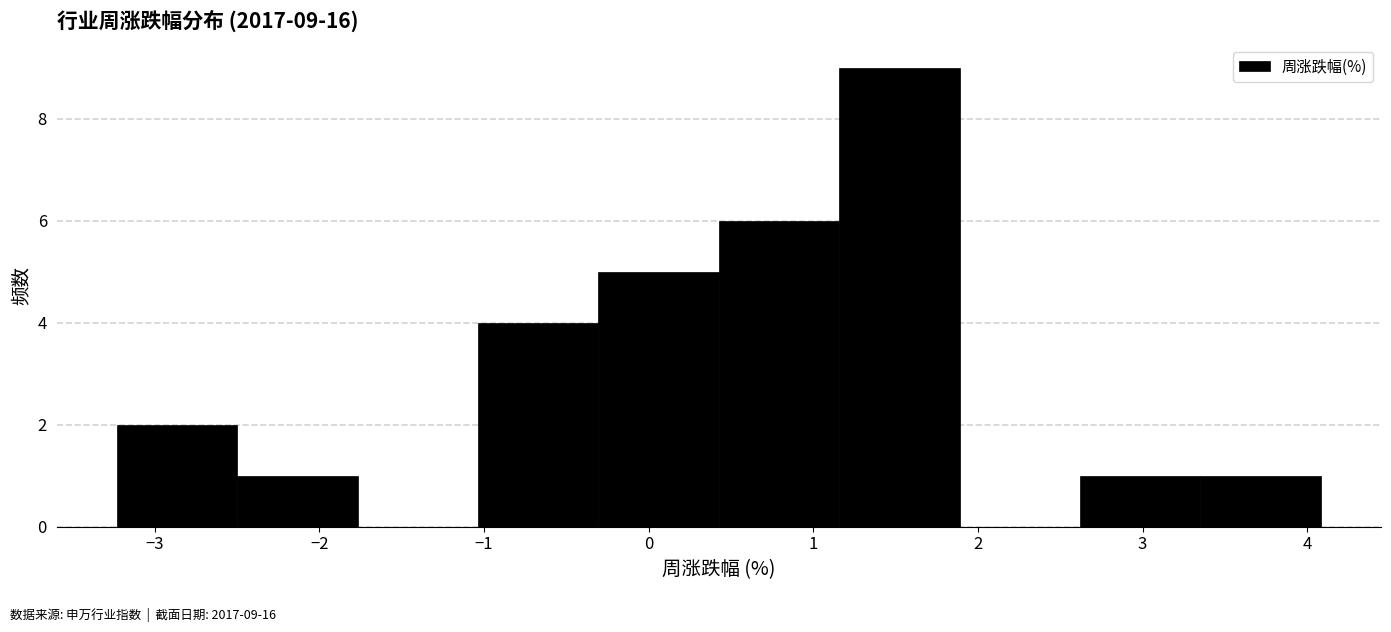

Which range on the x-axis has the tallest bar?

1.2 to 1.9